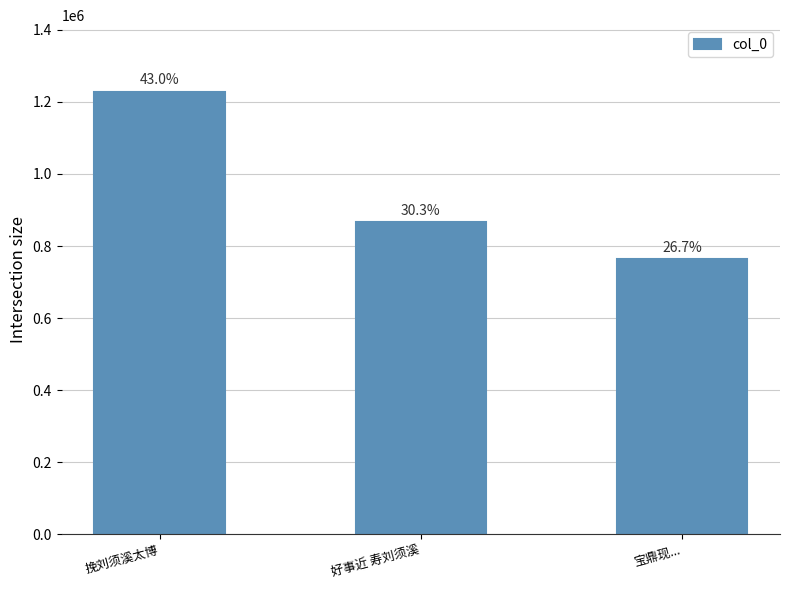

Reading left to right, what are all the values shown in this chart?

1228688	865496	764016